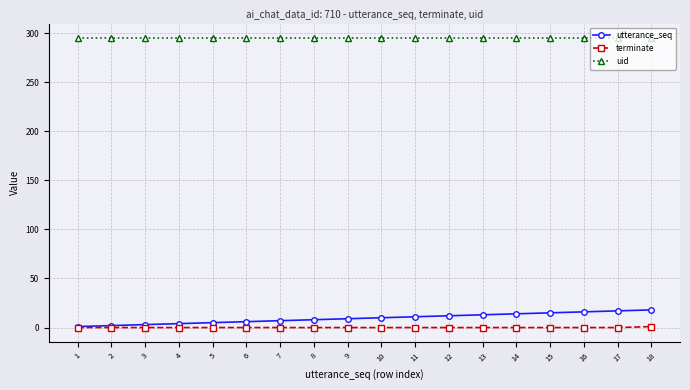

Does the chart have visible grid lines?

Yes